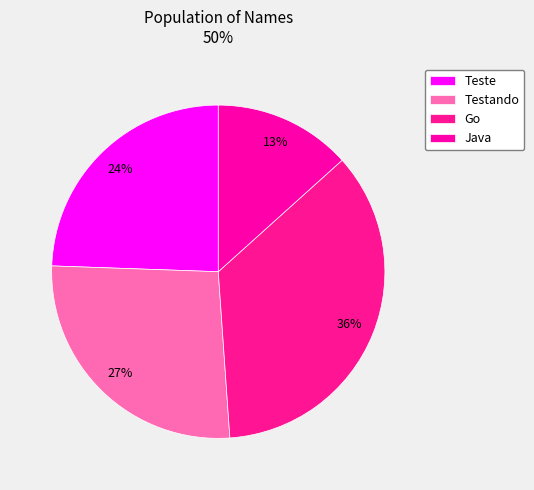

Does Teste account for over 50% of the chart?

No